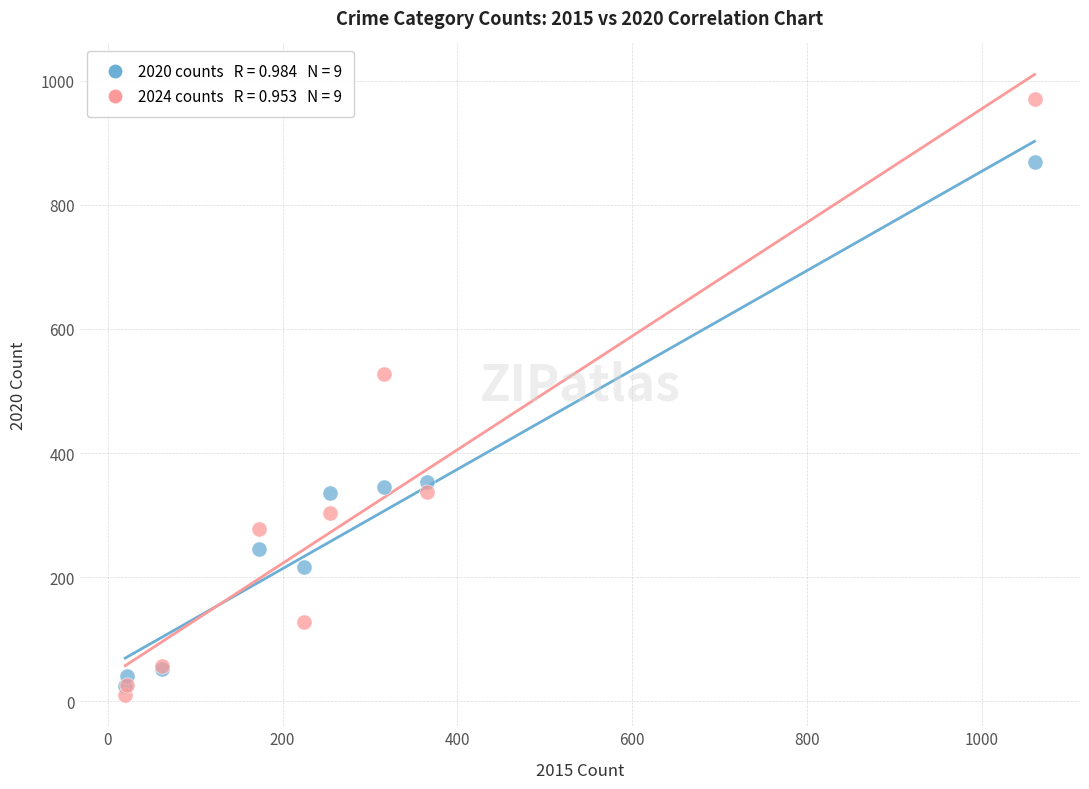

Across all series, what Y value is closest to 490?

528